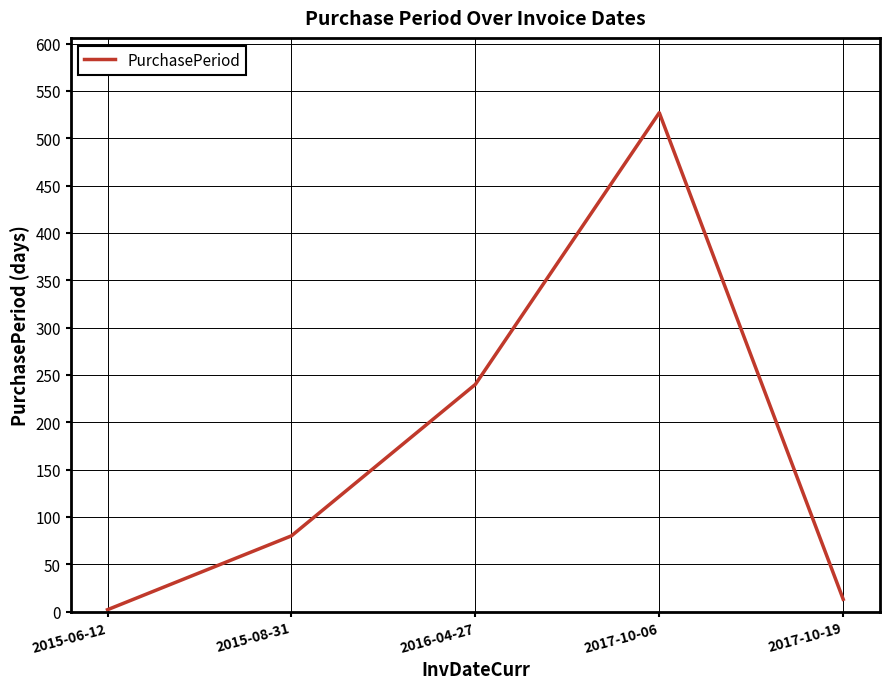

What is the greatest value displayed?

527